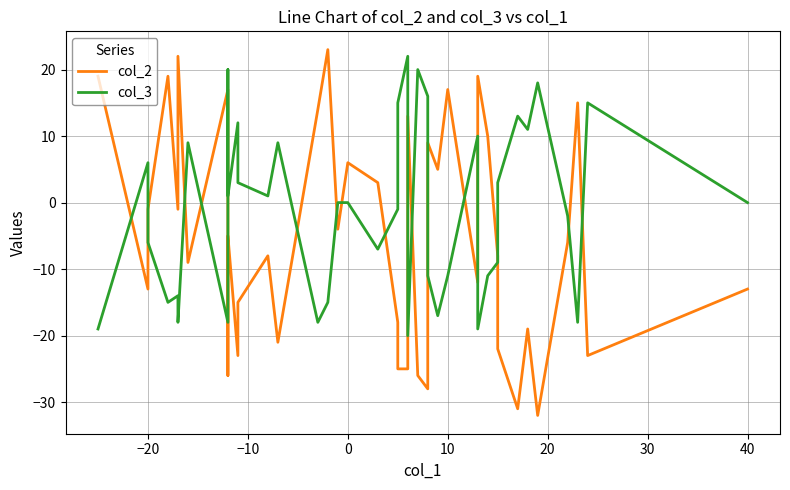

List the series in order of their peak value, highest first.

col_2, col_3